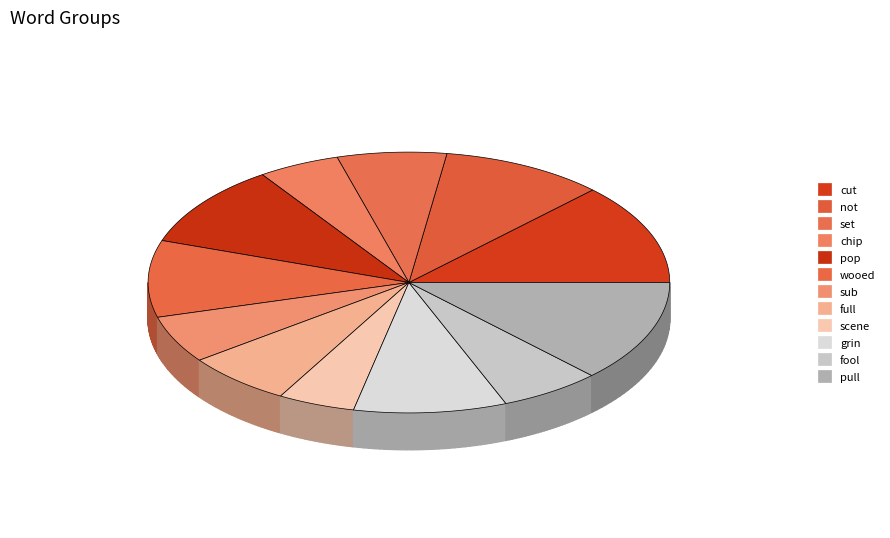

Count the number of slices in the pie.

12